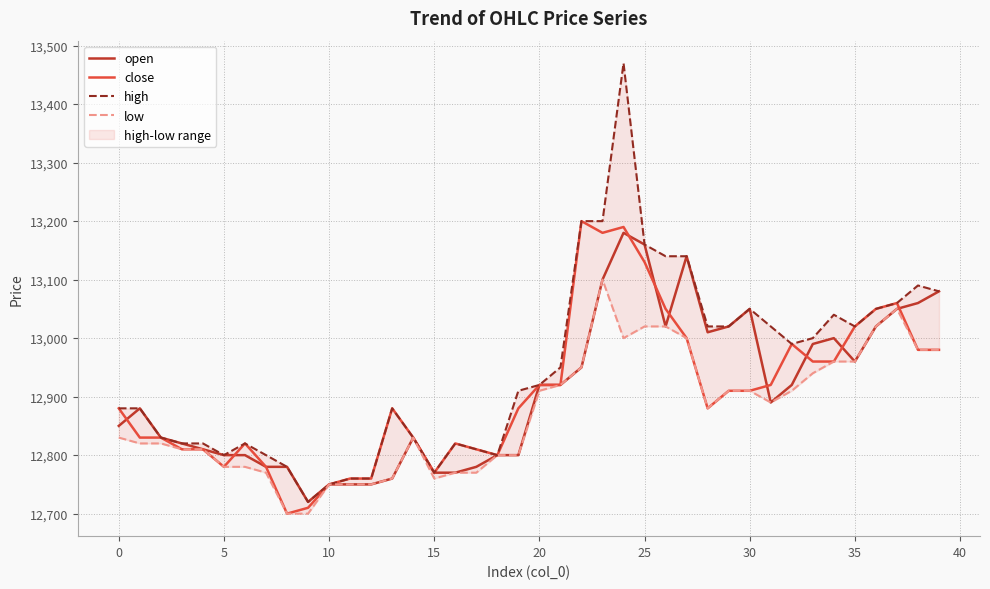

In close, how many points are lower than both neighbors (excluding endpoints)?

6